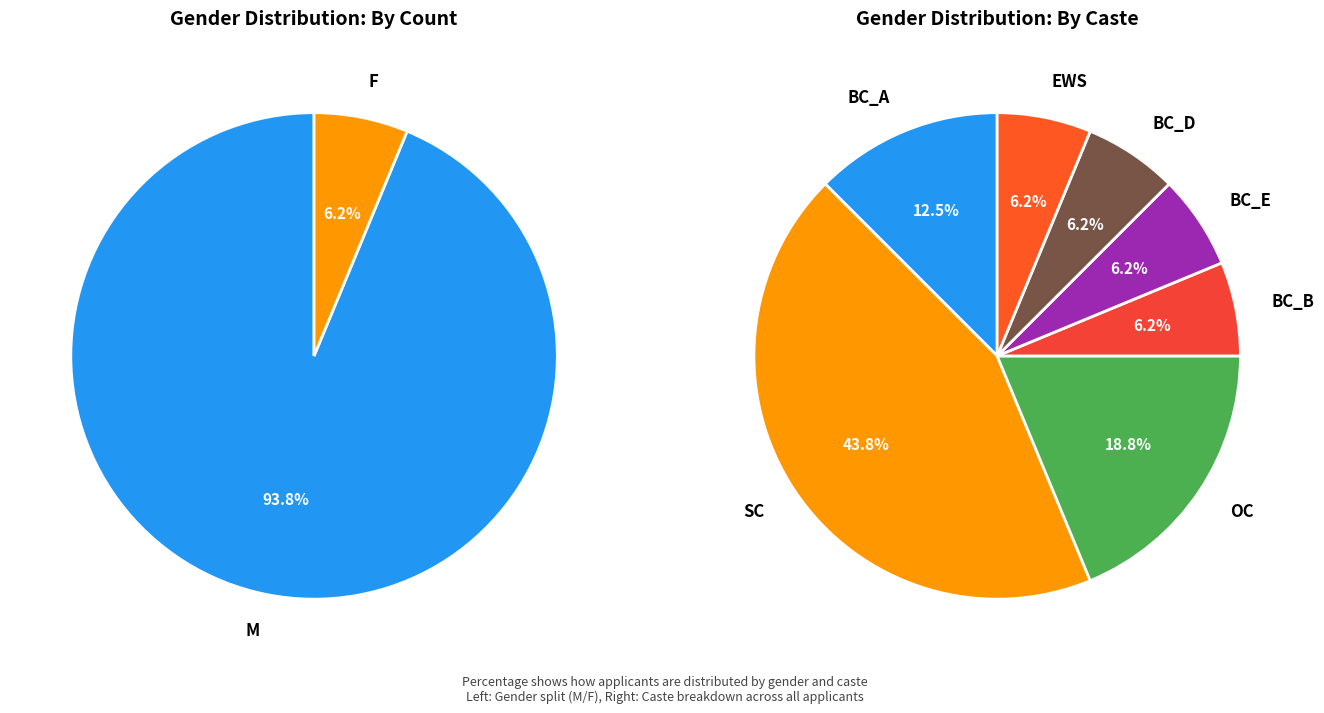

Is there any slice that represents more than half of the pie?

Yes